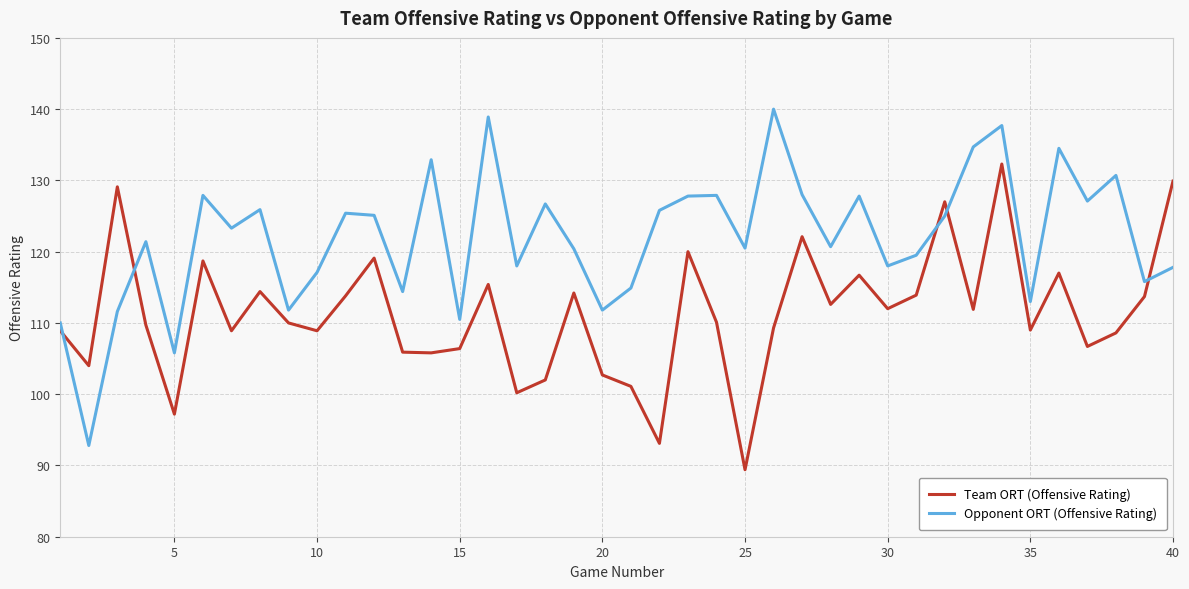

Which series has the largest total across all categories?

Opponent ORT (Offensive Rating)